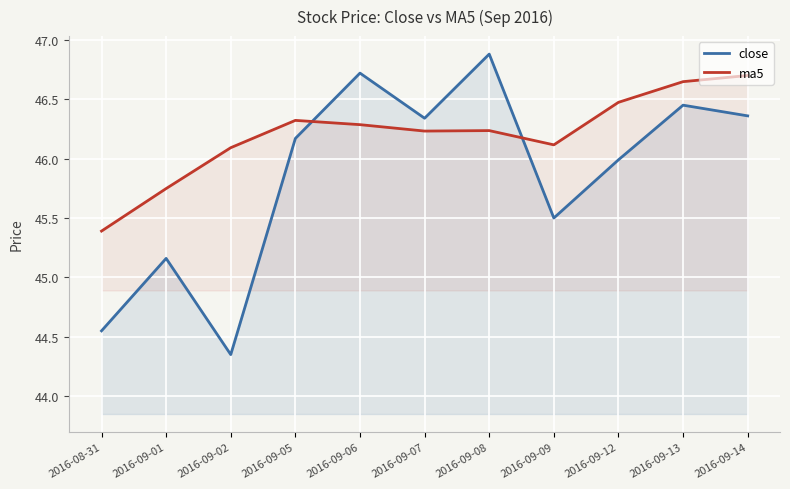

How many lines are shown in the chart?

2